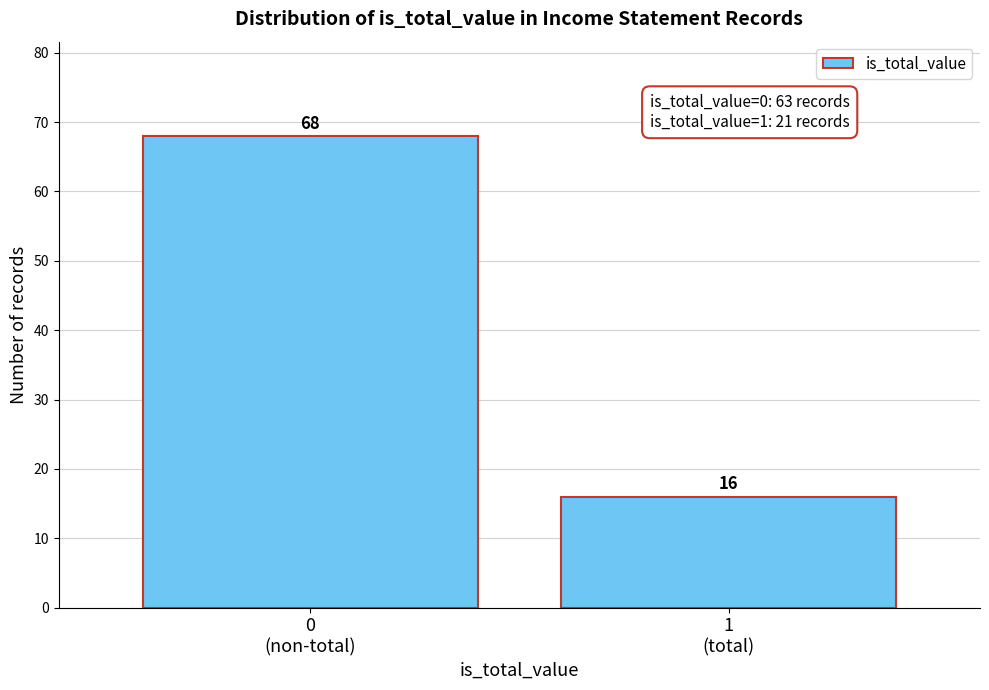

Reading left to right, list all the values displayed in this chart.

68	16